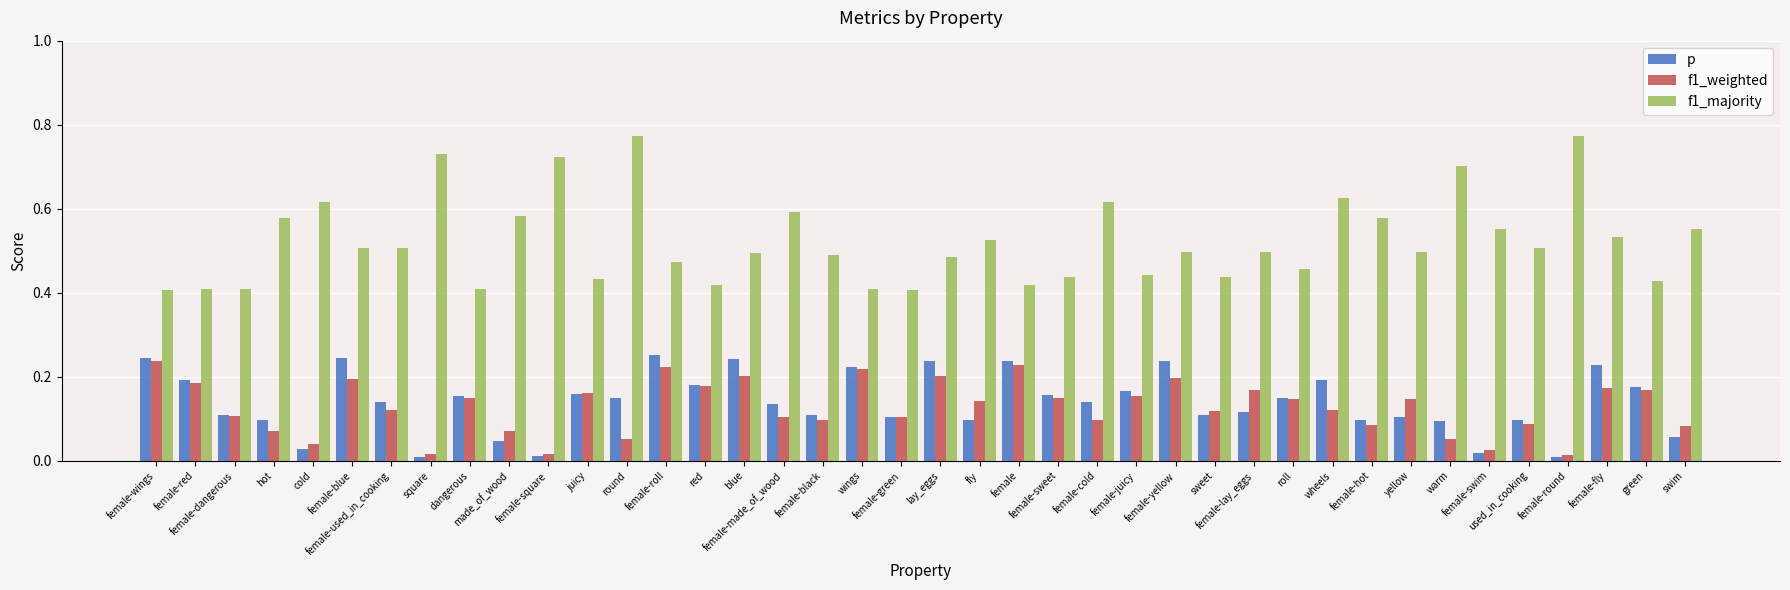

Which series has the largest total across all categories?

f1_majority